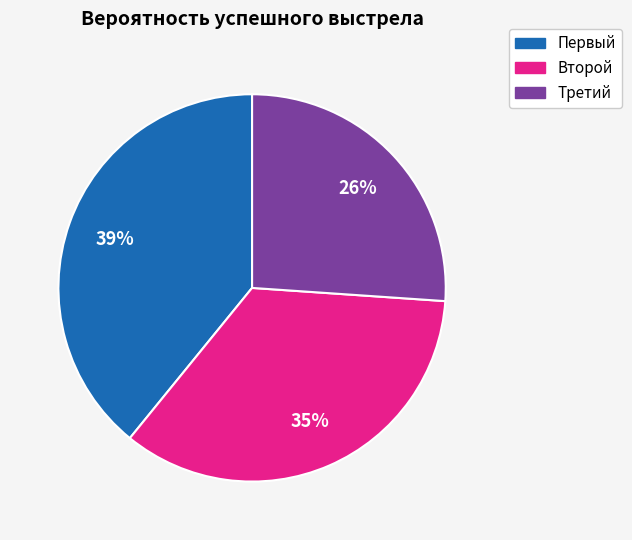

To the nearest percent, what percentage of the pie is Третий?

26%